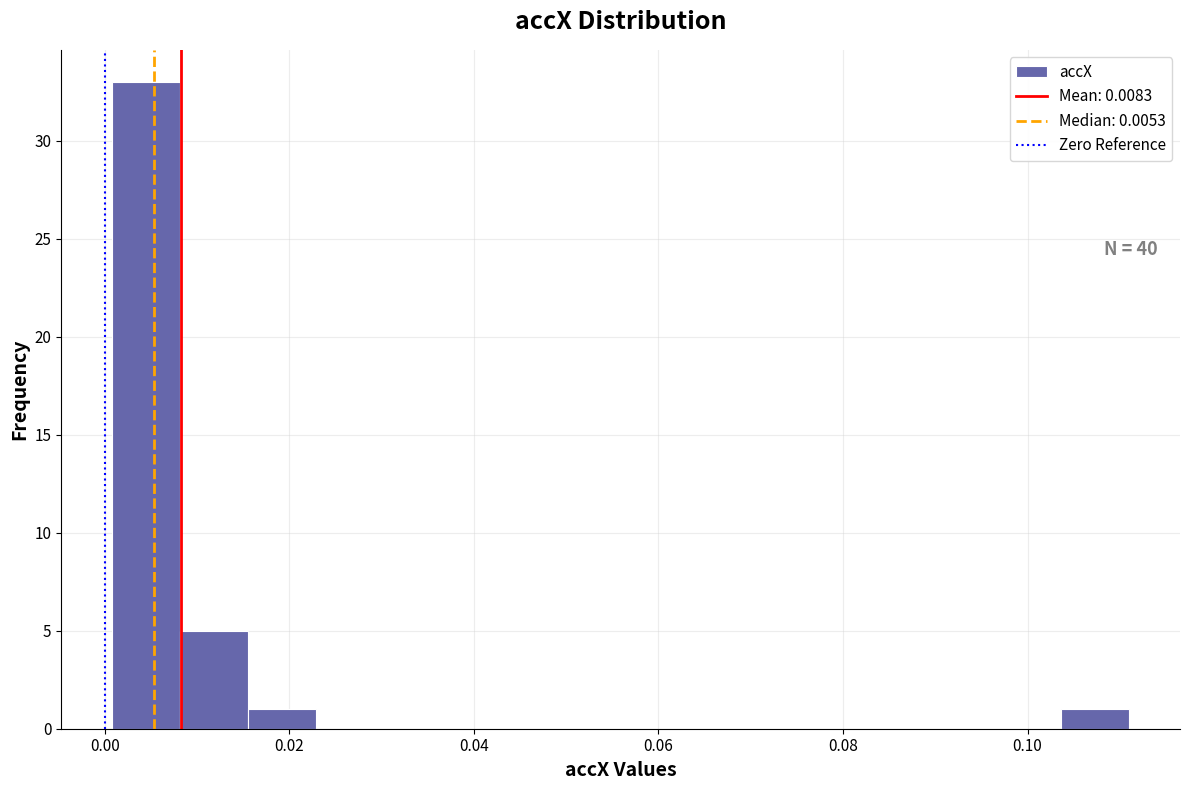

Around what value on the x-axis is the tallest bar? Give the approximate position of its centre, as read against the axis.

0.004